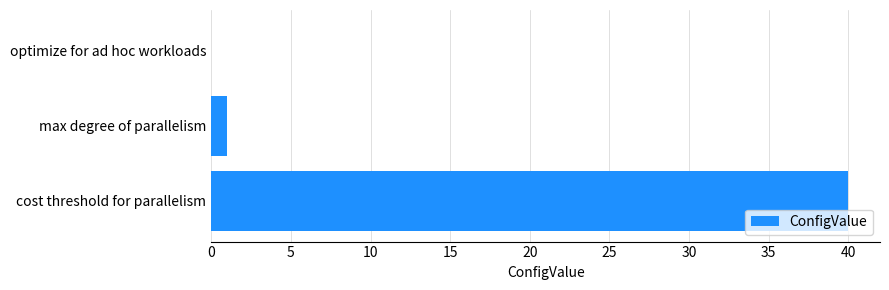

What is the greatest value displayed?

40